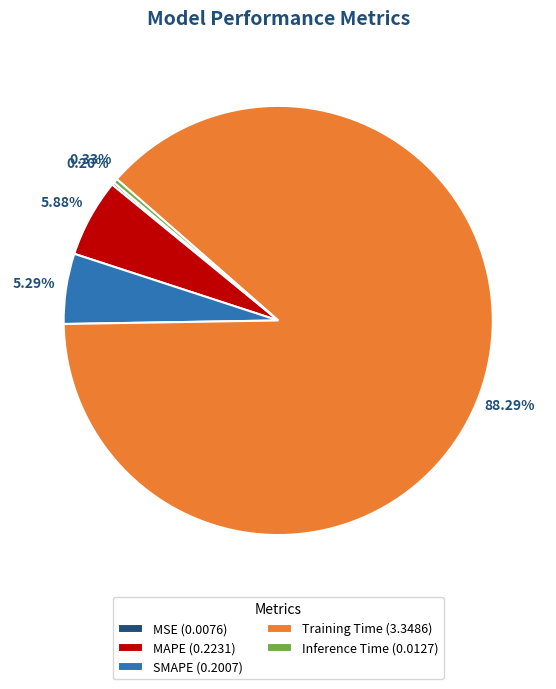

Which category has the biggest portion of the pie?

Training Time